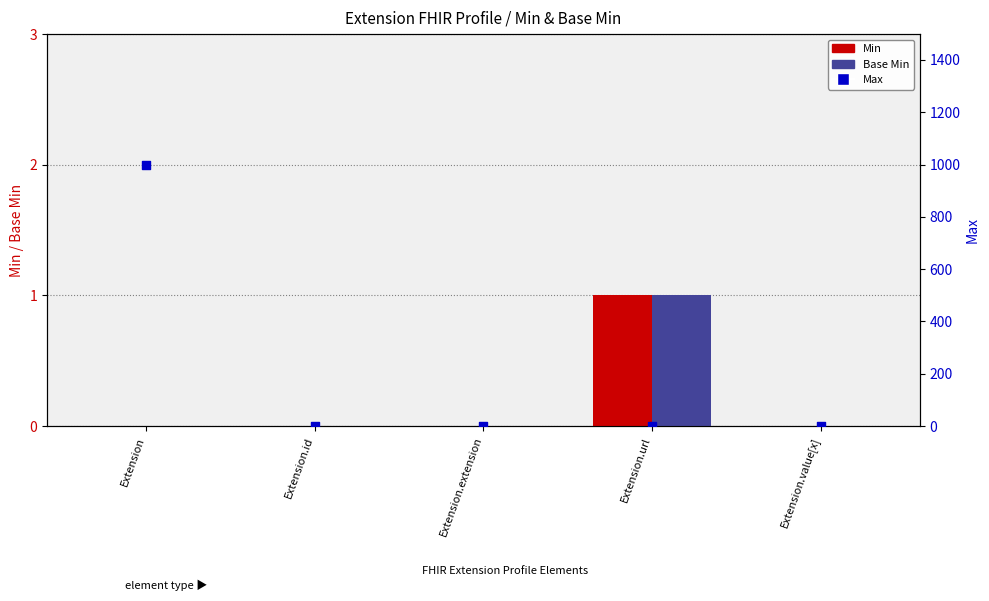

Which series has the largest total across all categories?

Max